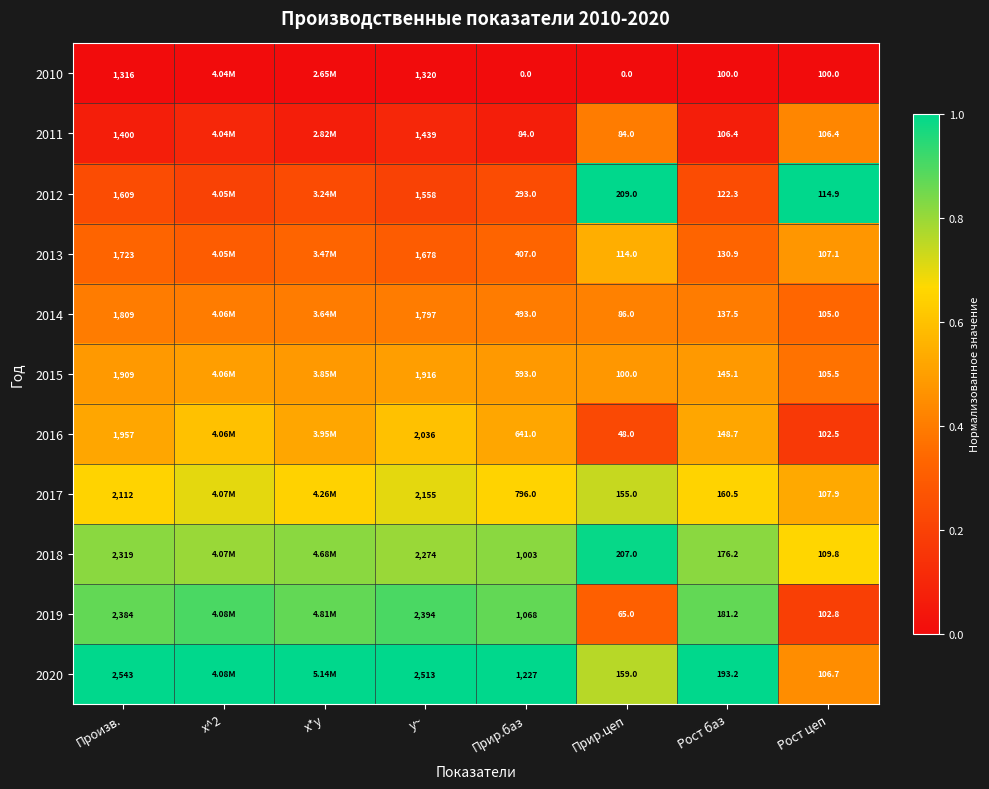

Is the value of 2017 at Рост баз greater than the value of 2019 at Рост баз?

No